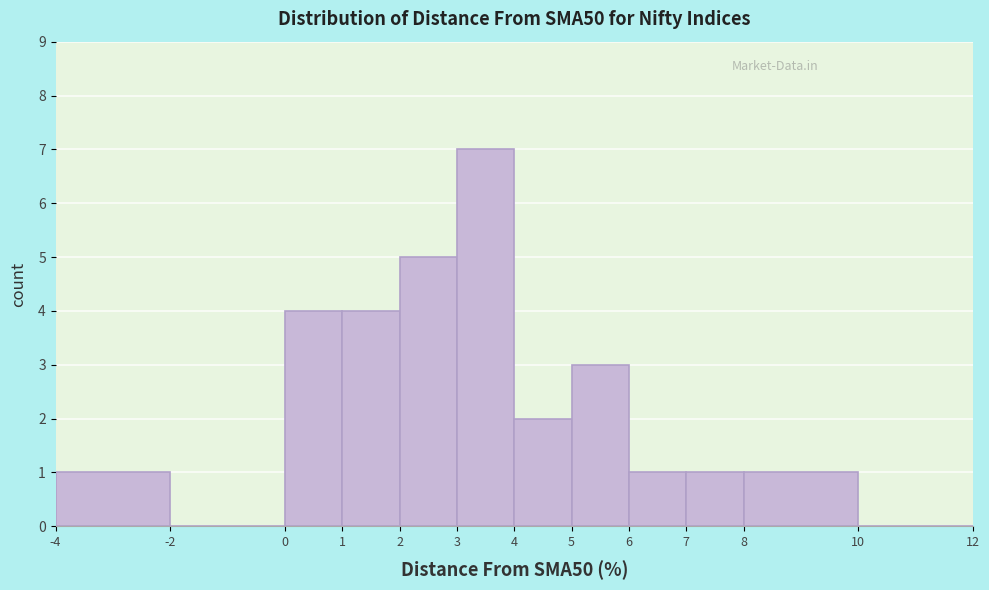

Reading left to right, transcribe this chart: for each bar, give the range it covers on the x-axis and its height. The values are not printed on the chart, so give them approximately, as read against the axis.

-4 to -2: 1
-2 to 0: 0
0 to 1: 4
1 to 2: 4
2 to 3: 5
3 to 4: 7
4 to 5: 2
5 to 6: 3
6 to 7: 1
7 to 8: 1
8 to 10: 1
10 to 12: 0